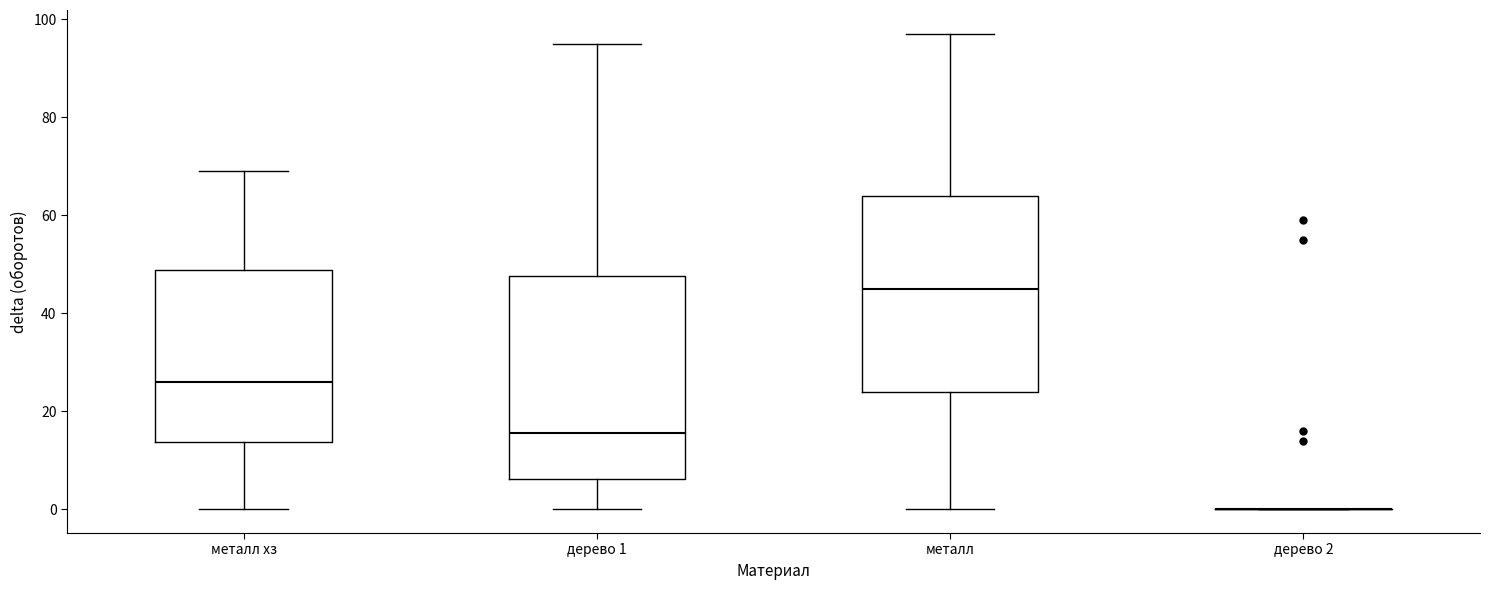

Where does the upper whisker of the box for металл хз end on the y-axis? The values are not printed on the chart, so give them approximately, as read against the axis.

70